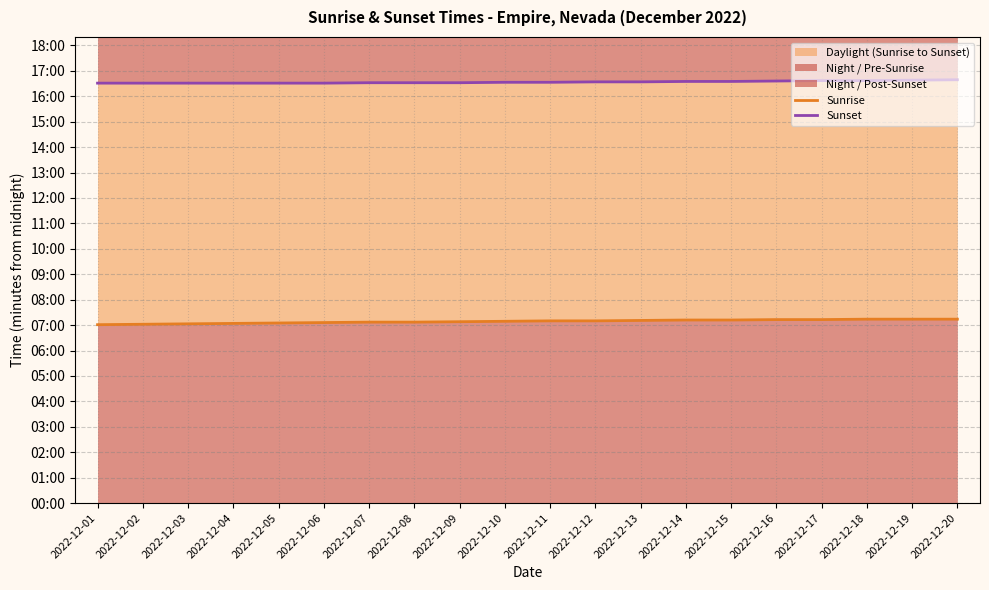

Reading left to right, transcribe all the data shown in this chart.

Sunrise: 421	422	423	424	425	426	427	427	428	429	430	430	431	432	432	433	433	434	434	434
Sunset: 991	991	991	991	991	991	992	992	992	993	993	994	994	995	995	996	997	997	998	999